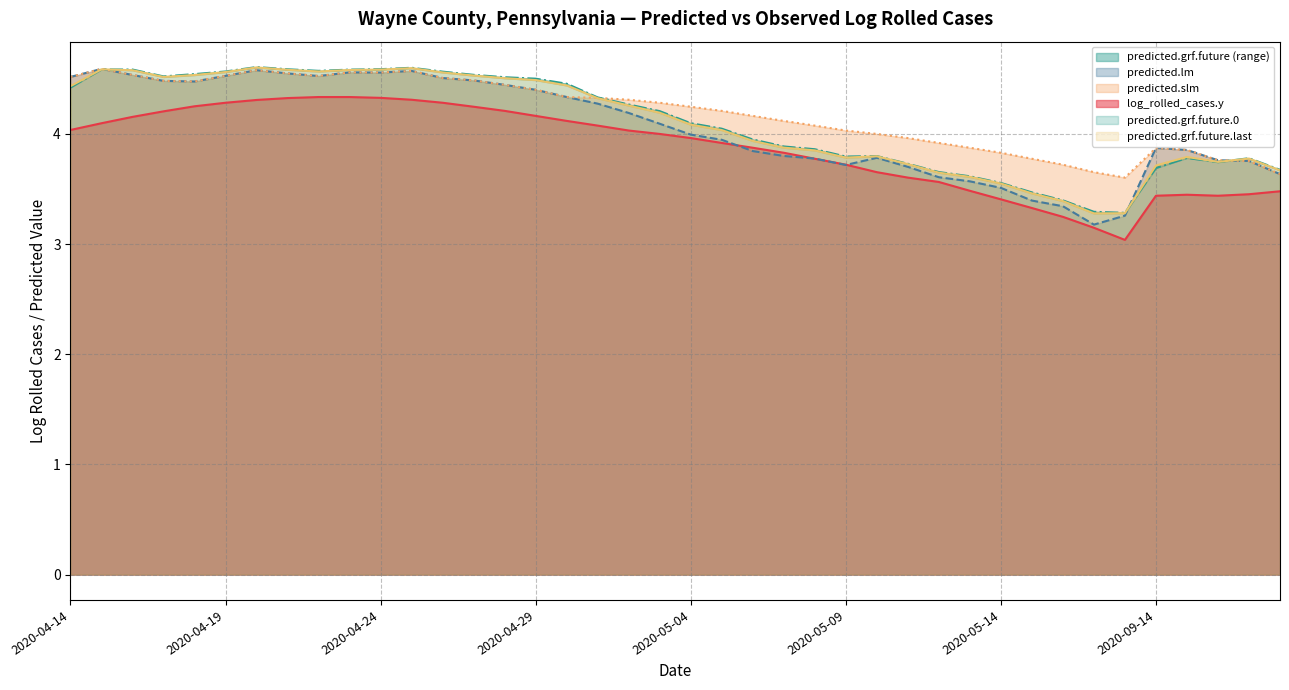

What is the label of the 2nd point from the right?

2020-09-17